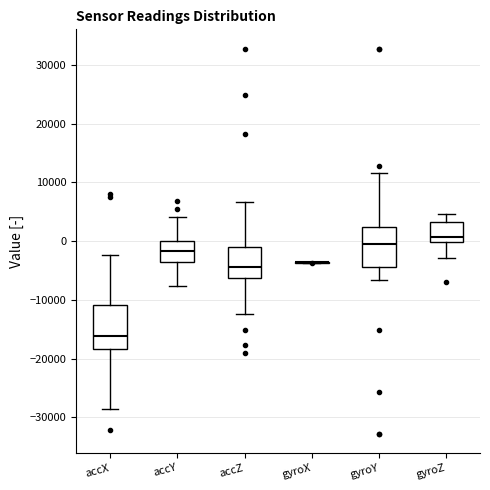

Where is the lower edge of the box for accZ on the y-axis? The values are not printed on the chart, so give them approximately, as read against the axis.

-6000